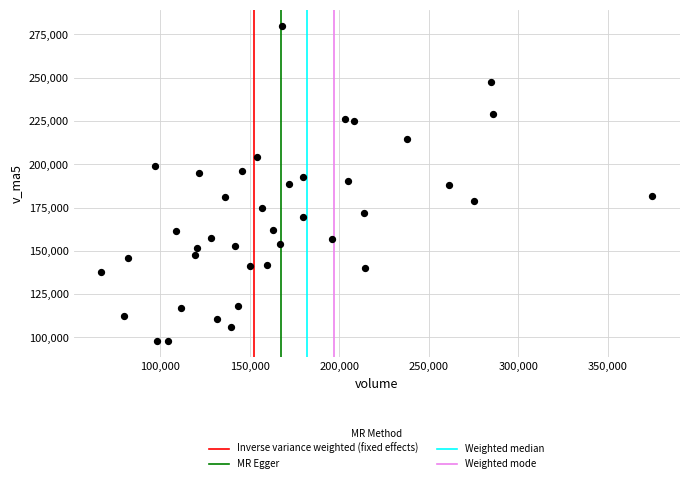

What is the range of X values (max minus min)?

307630.5